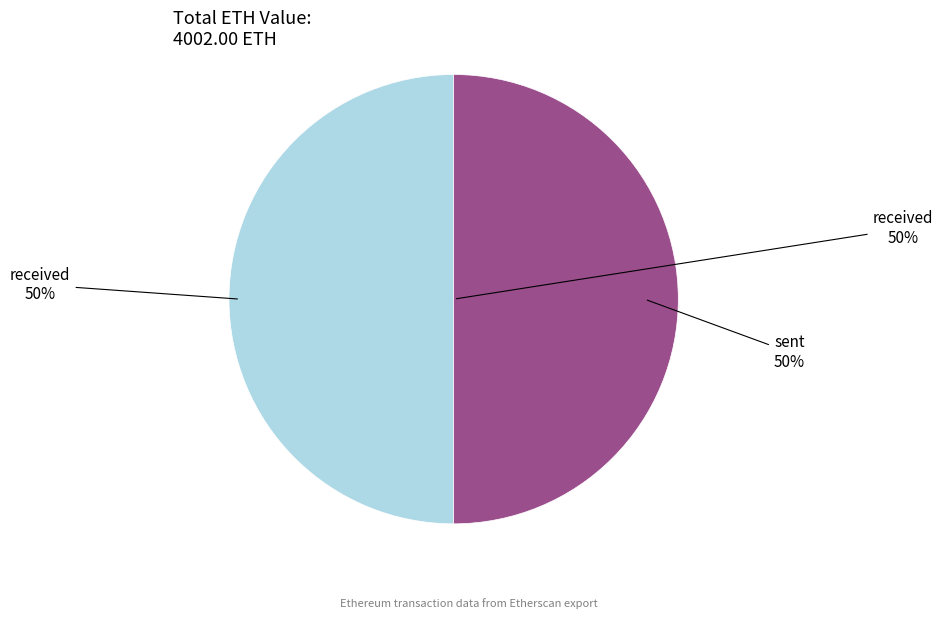

What is the change in value from Row 0 (received) to Row 2 (sent)?

-525.3